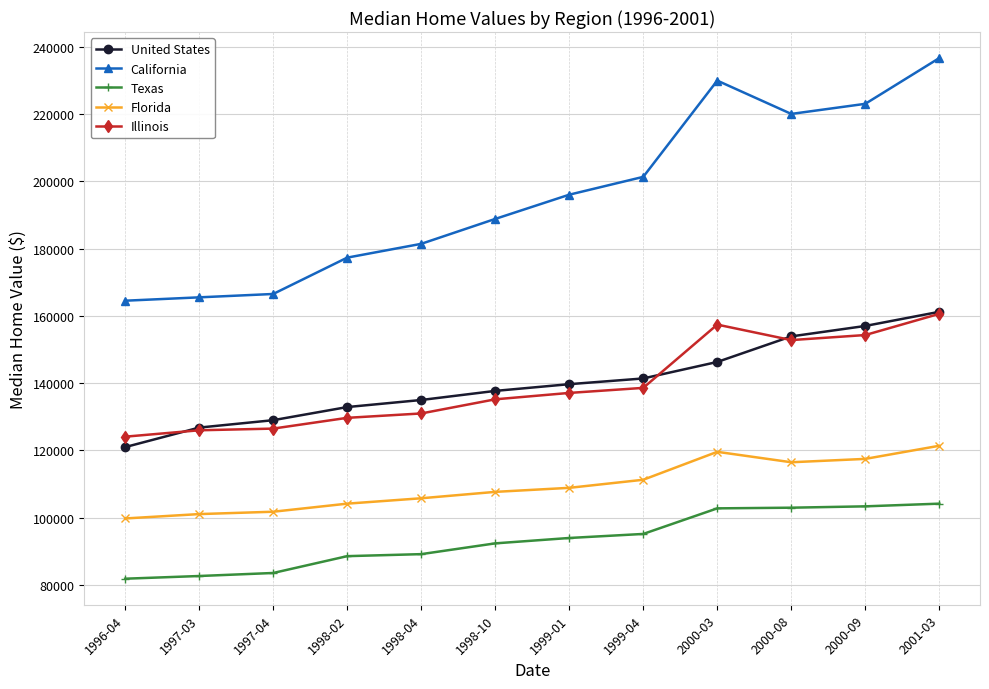

Which series has the largest range (max minus min)?

California